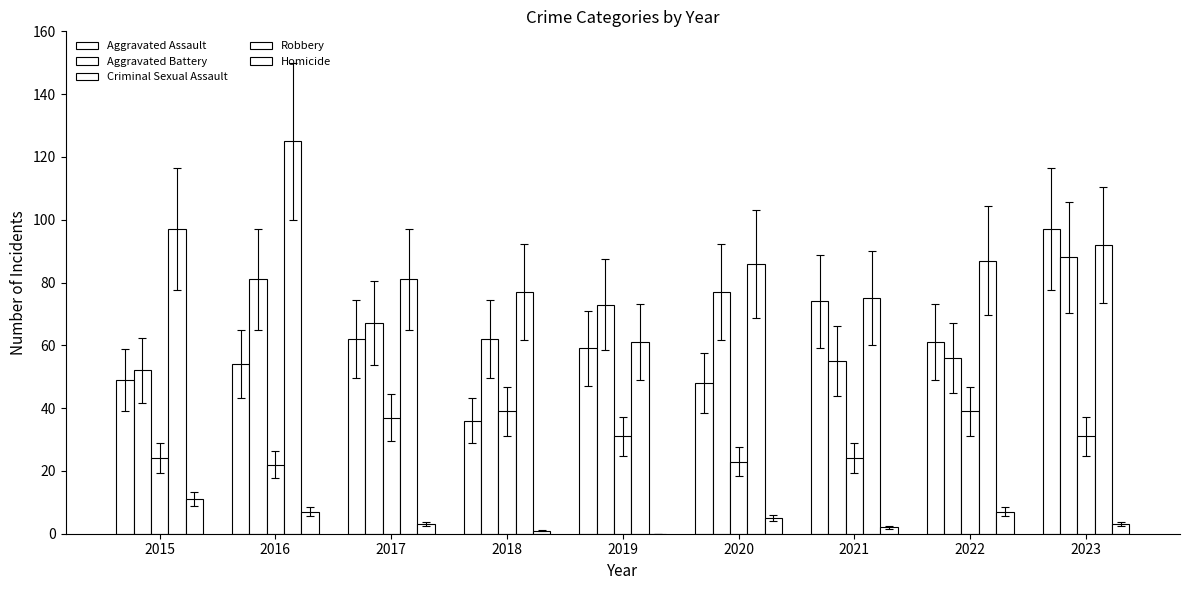

Does the chart contain stacked bars?

No